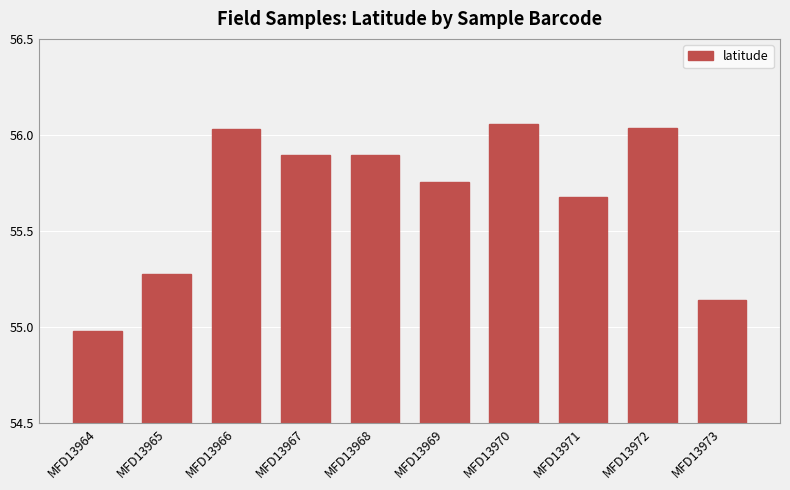

Which has a higher value, MFD13972 or MFD13968?

MFD13972